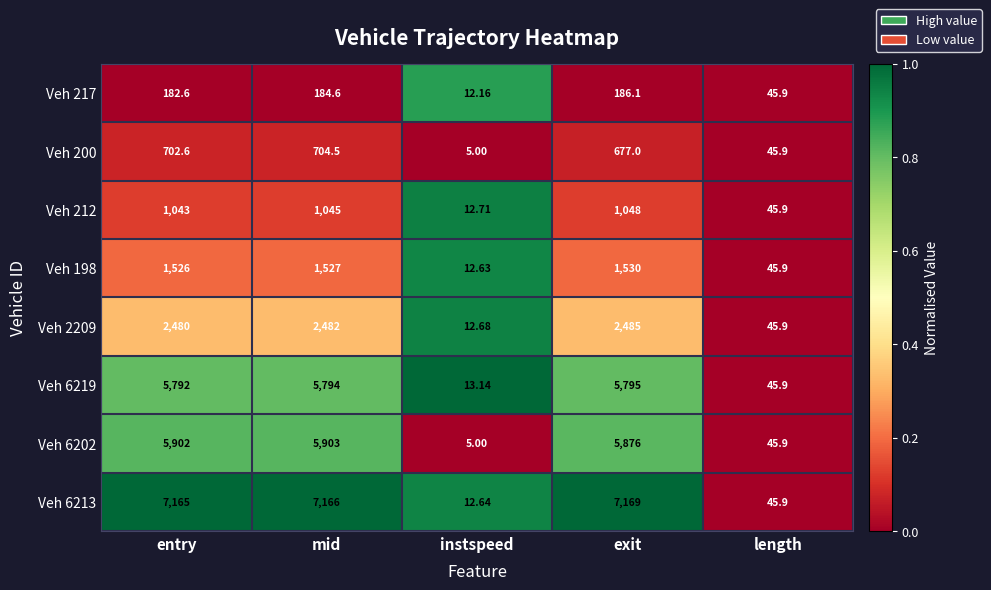

At which label is Veh 2209 closest to 1248?

length